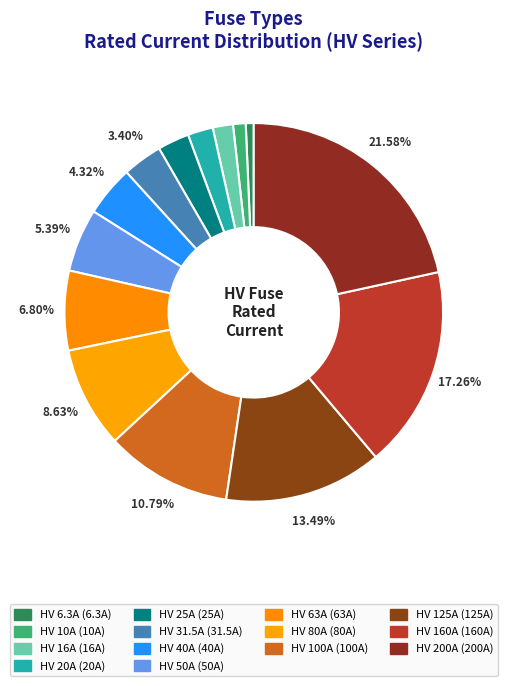

How many slices are in this pie chart?

14